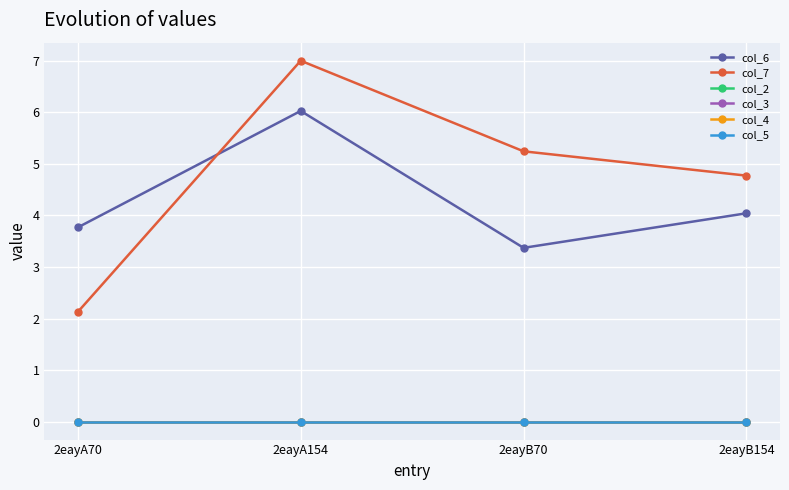

Does the chart have visible grid lines?

Yes